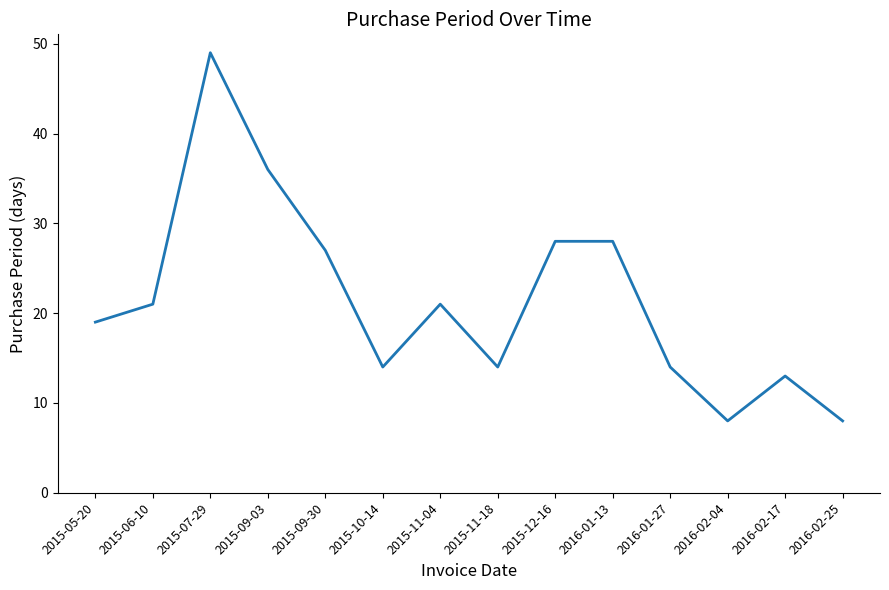

What position from the left is 2016-01-13?

10